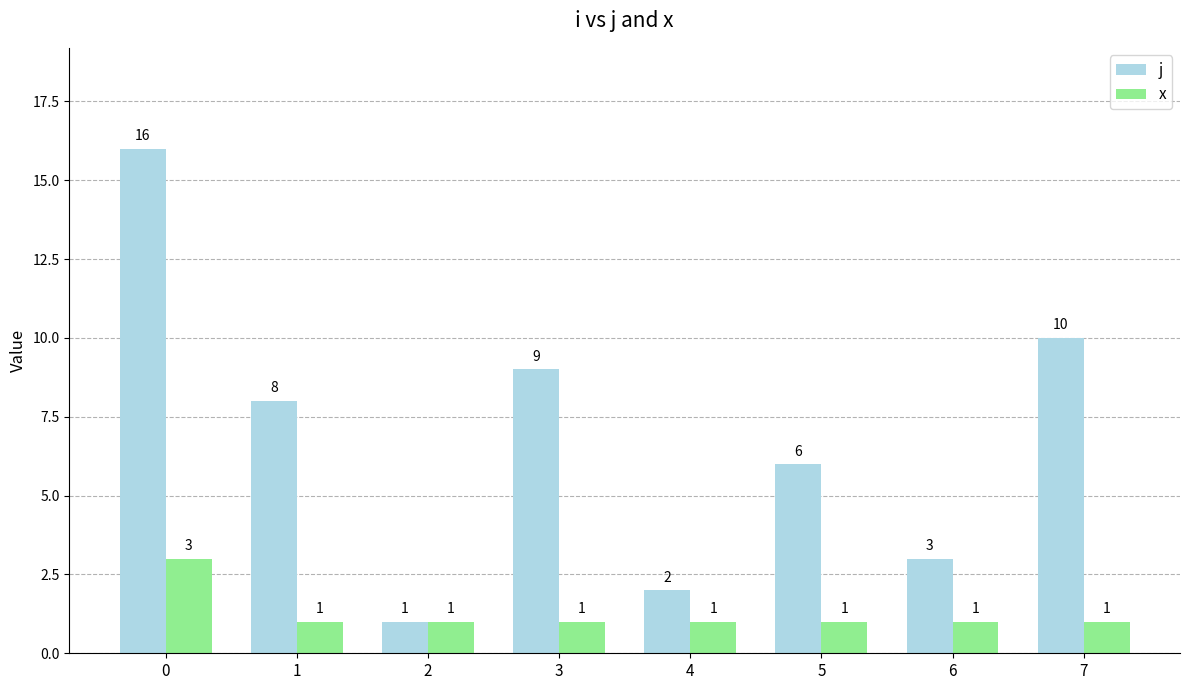

True or false: x has a value of 1 at 1.

True